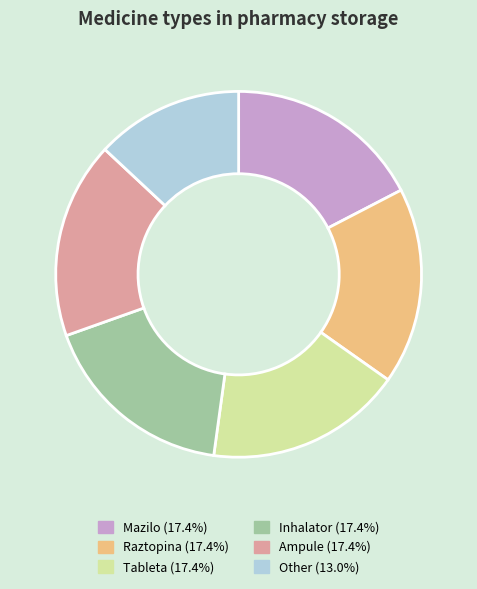

True or false: Mazilo accounts for 17% of the total.

True